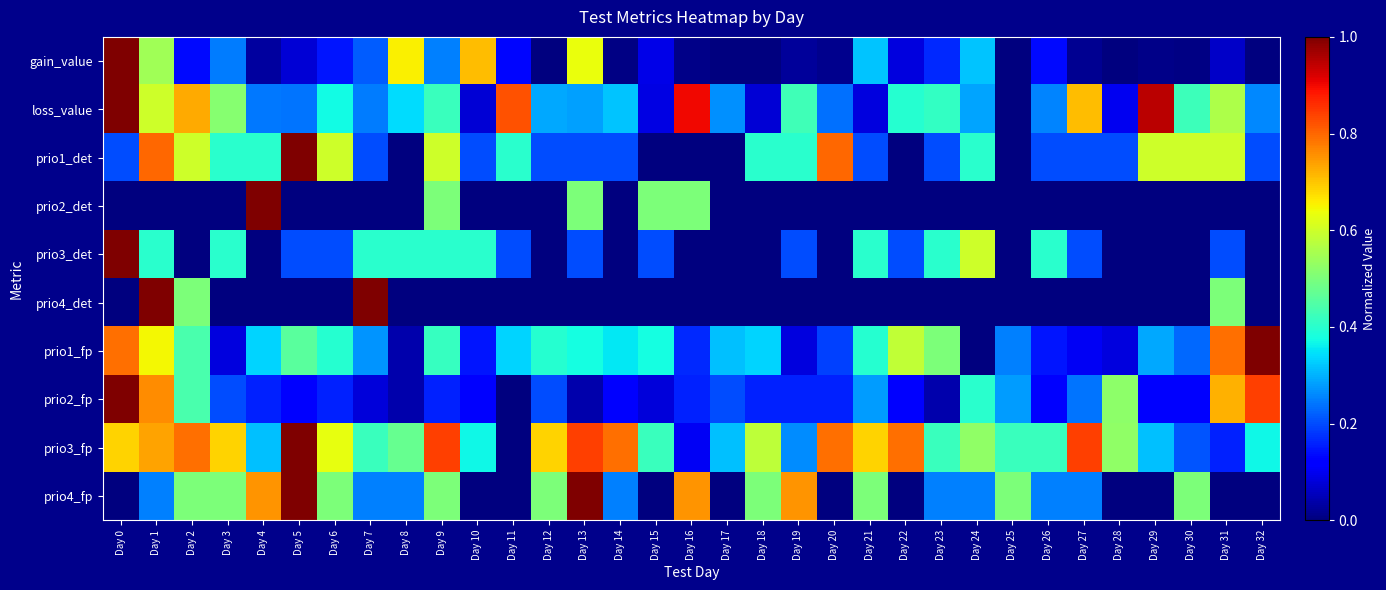

Reading right to left, transcribe all the data shown in this chart.

gain_value: Day 32=0.0	Day 31=0.1	Day 30=0.0	Day 29=0.0	Day 28=0.0	Day 27=0.0	Day 26=0.1	Day 25=0.0	Day 24=0.3	Day 23=0.2	Day 22=0.1	Day 21=0.3	Day 20=0.0	Day 19=0.0	Day 18=0.0	Day 17=0.0	Day 16=0.0	Day 15=0.1	Day 14=0.0	Day 13=0.6	Day 12=0.0	Day 11=0.1	Day 10=0.7	Day 9=0.3	Day 8=0.7	Day 7=0.2	Day 6=0.1	Day 5=0.1	Day 4=0.0	Day 3=0.2	Day 2=0.1	Day 1=0.5	Day 0=1.0
loss_value: Day 32=0.3	Day 31=0.6	Day 30=0.4	Day 29=0.9	Day 28=0.1	Day 27=0.7	Day 26=0.3	Day 25=0.0	Day 24=0.3	Day 23=0.4	Day 22=0.4	Day 21=0.1	Day 20=0.2	Day 19=0.4	Day 18=0.1	Day 17=0.3	Day 16=0.9	Day 15=0.1	Day 14=0.3	Day 13=0.3	Day 12=0.3	Day 11=0.8	Day 10=0.1	Day 9=0.4	Day 8=0.3	Day 7=0.2	Day 6=0.4	Day 5=0.2	Day 4=0.2	Day 3=0.5	Day 2=0.7	Day 1=0.6	Day 0=1.0
prio1_det: Day 32=0.2	Day 31=0.6	Day 30=0.6	Day 29=0.6	Day 28=0.2	Day 27=0.2	Day 26=0.2	Day 25=0.0	Day 24=0.4	Day 23=0.2	Day 22=0.0	Day 21=0.2	Day 20=0.8	Day 19=0.4	Day 18=0.4	Day 17=0.0	Day 16=0.0	Day 15=0.0	Day 14=0.2	Day 13=0.2	Day 12=0.2	Day 11=0.4	Day 10=0.2	Day 9=0.6	Day 8=0.0	Day 7=0.2	Day 6=0.6	Day 5=1.0	Day 4=0.4	Day 3=0.4	Day 2=0.6	Day 1=0.8	Day 0=0.2
prio2_det: Day 32=0.0	Day 31=0.0	Day 30=0.0	Day 29=0.0	Day 28=0.0	Day 27=0.0	Day 26=0.0	Day 25=0.0	Day 24=0.0	Day 23=0.0	Day 22=0.0	Day 21=0.0	Day 20=0.0	Day 19=0.0	Day 18=0.0	Day 17=0.0	Day 16=0.5	Day 15=0.5	Day 14=0.0	Day 13=0.5	Day 12=0.0	Day 11=0.0	Day 10=0.0	Day 9=0.5	Day 8=0.0	Day 7=0.0	Day 6=0.0	Day 5=0.0	Day 4=1.0	Day 3=0.0	Day 2=0.0	Day 1=0.0	Day 0=0.0
prio3_det: Day 32=0.0	Day 31=0.2	Day 30=0.0	Day 29=0.0	Day 28=0.0	Day 27=0.2	Day 26=0.4	Day 25=0.0	Day 24=0.6	Day 23=0.4	Day 22=0.2	Day 21=0.4	Day 20=0.0	Day 19=0.2	Day 18=0.0	Day 17=0.0	Day 16=0.0	Day 15=0.2	Day 14=0.0	Day 13=0.2	Day 12=0.0	Day 11=0.2	Day 10=0.4	Day 9=0.4	Day 8=0.4	Day 7=0.4	Day 6=0.2	Day 5=0.2	Day 4=0.0	Day 3=0.4	Day 2=0.0	Day 1=0.4	Day 0=1.0
prio4_det: Day 32=0.0	Day 31=0.5	Day 30=0.0	Day 29=0.0	Day 28=0.0	Day 27=0.0	Day 26=0.0	Day 25=0.0	Day 24=0.0	Day 23=0.0	Day 22=0.0	Day 21=0.0	Day 20=0.0	Day 19=0.0	Day 18=0.0	Day 17=0.0	Day 16=0.0	Day 15=0.0	Day 14=0.0	Day 13=0.0	Day 12=0.0	Day 11=0.0	Day 10=0.0	Day 9=0.0	Day 8=0.0	Day 7=1.0	Day 6=0.0	Day 5=0.0	Day 4=0.0	Day 3=0.0	Day 2=0.5	Day 1=1.0	Day 0=0.0
prio1_fp: Day 32=1.0	Day 31=0.8	Day 30=0.2	Day 29=0.3	Day 28=0.1	Day 27=0.1	Day 26=0.1	Day 25=0.2	Day 24=0.0	Day 23=0.5	Day 22=0.6	Day 21=0.4	Day 20=0.2	Day 19=0.1	Day 18=0.3	Day 17=0.3	Day 16=0.2	Day 15=0.4	Day 14=0.4	Day 13=0.4	Day 12=0.4	Day 11=0.3	Day 10=0.1	Day 9=0.4	Day 8=0.0	Day 7=0.3	Day 6=0.4	Day 5=0.5	Day 4=0.3	Day 3=0.1	Day 2=0.4	Day 1=0.6	Day 0=0.8
prio2_fp: Day 32=0.8	Day 31=0.7	Day 30=0.1	Day 29=0.1	Day 28=0.5	Day 27=0.2	Day 26=0.1	Day 25=0.3	Day 24=0.4	Day 23=0.0	Day 22=0.1	Day 21=0.3	Day 20=0.2	Day 19=0.2	Day 18=0.2	Day 17=0.2	Day 16=0.2	Day 15=0.1	Day 14=0.1	Day 13=0.0	Day 12=0.2	Day 11=0.0	Day 10=0.1	Day 9=0.2	Day 8=0.0	Day 7=0.1	Day 6=0.2	Day 5=0.1	Day 4=0.2	Day 3=0.2	Day 2=0.4	Day 1=0.8	Day 0=1.0
prio3_fp: Day 32=0.4	Day 31=0.2	Day 30=0.2	Day 29=0.3	Day 28=0.5	Day 27=0.8	Day 26=0.4	Day 25=0.4	Day 24=0.5	Day 23=0.4	Day 22=0.8	Day 21=0.7	Day 20=0.8	Day 19=0.3	Day 18=0.6	Day 17=0.3	Day 16=0.1	Day 15=0.4	Day 14=0.8	Day 13=0.8	Day 12=0.7	Day 11=0.0	Day 10=0.4	Day 9=0.8	Day 8=0.5	Day 7=0.4	Day 6=0.6	Day 5=1.0	Day 4=0.3	Day 3=0.7	Day 2=0.8	Day 1=0.7	Day 0=0.7
prio4_fp: Day 32=0.0	Day 31=0.0	Day 30=0.5	Day 29=0.0	Day 28=0.0	Day 27=0.2	Day 26=0.2	Day 25=0.5	Day 24=0.2	Day 23=0.2	Day 22=0.0	Day 21=0.5	Day 20=0.0	Day 19=0.8	Day 18=0.5	Day 17=0.0	Day 16=0.8	Day 15=0.0	Day 14=0.2	Day 13=1.0	Day 12=0.5	Day 11=0.0	Day 10=0.0	Day 9=0.5	Day 8=0.2	Day 7=0.2	Day 6=0.5	Day 5=1.0	Day 4=0.8	Day 3=0.5	Day 2=0.5	Day 1=0.2	Day 0=0.0